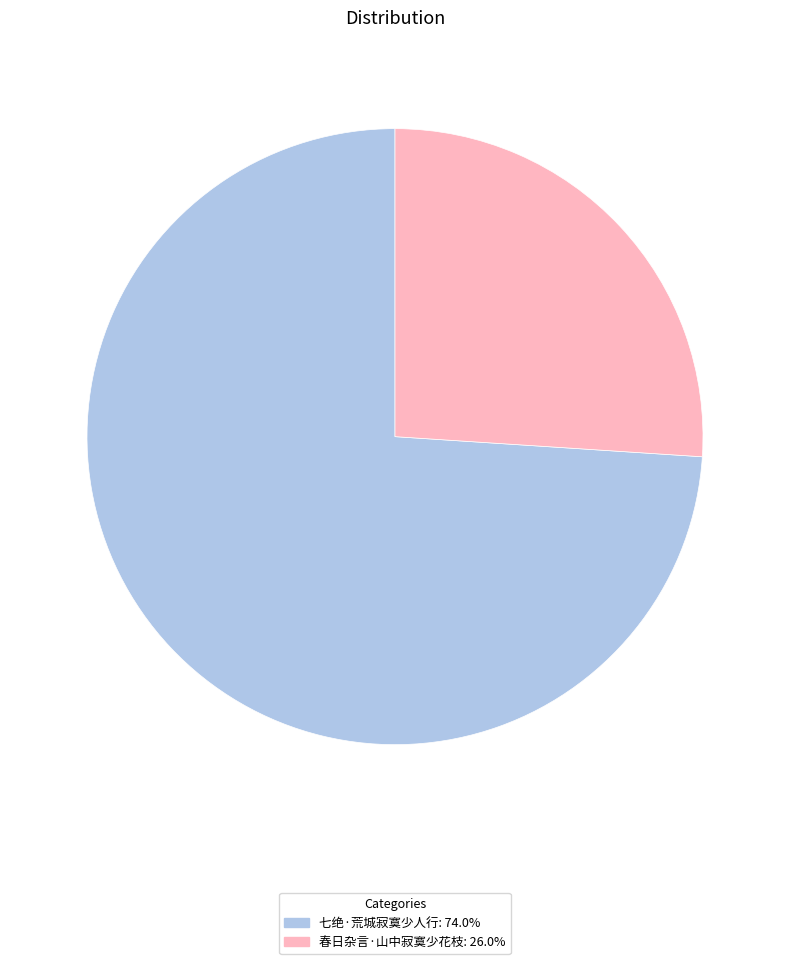

Rank the categories by value from lowest to highest.

春日杂言·山中寂寞少花枝, 七绝·荒城寂寞少人行